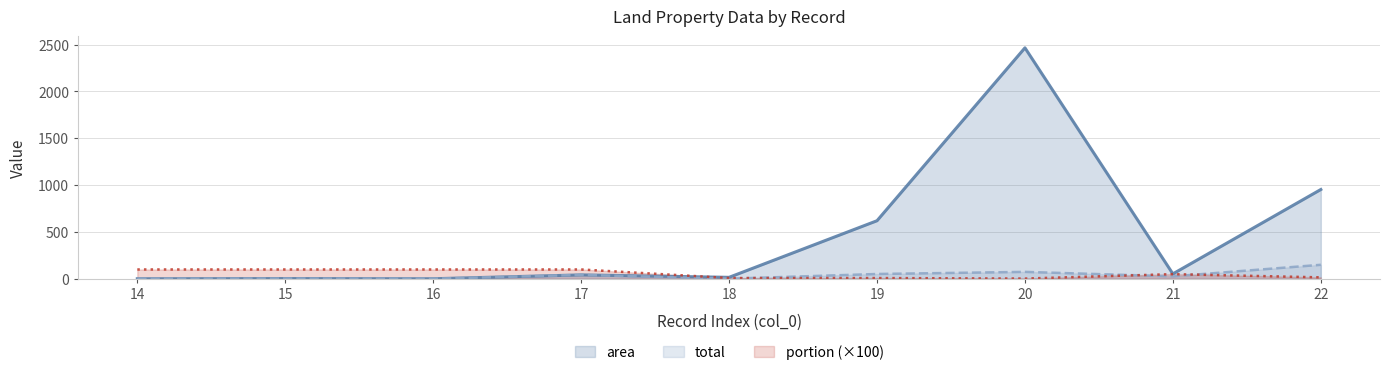

Reading left to right, list all the values displayed in this chart.

area line: 14=1.0	15=3.0	16=1.0	17=42.0	18=16.0	19=620.0	20=2465.0	21=53.0	22=953.2
total line: 14=1.0	15=3.0	16=1.0	17=42.0	18=1.3	19=51.7	20=74.3	21=26.5	22=149.9
portion (×100) line: 14=100.0	15=100.0	16=100.0	17=100.0	18=8.3	19=8.3	20=3.0	21=50.0	22=15.7